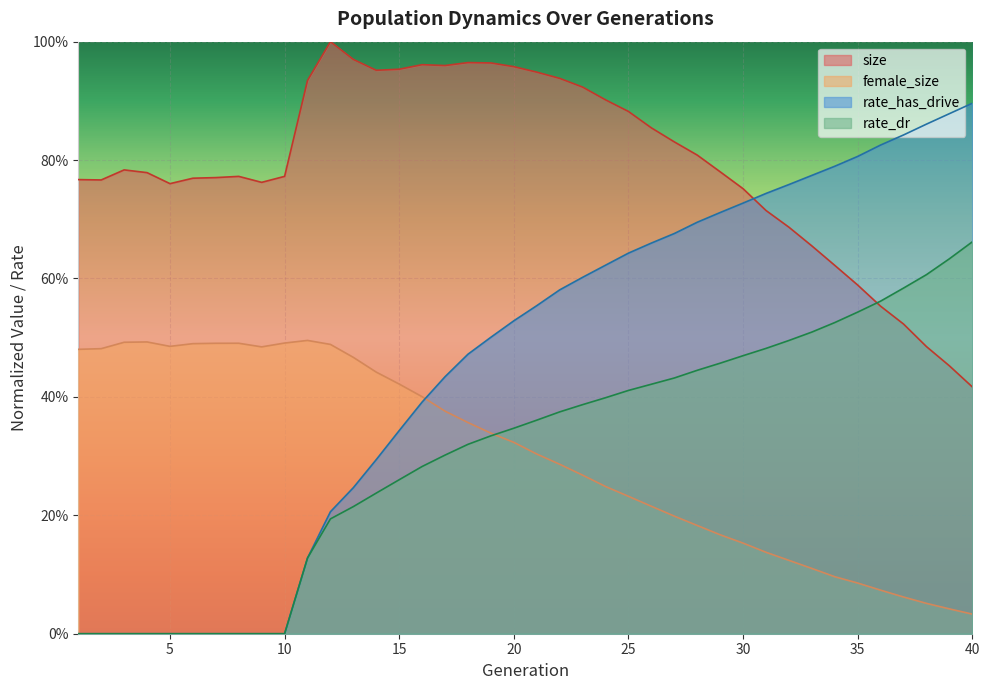

How many distinct data groups are displayed?

4